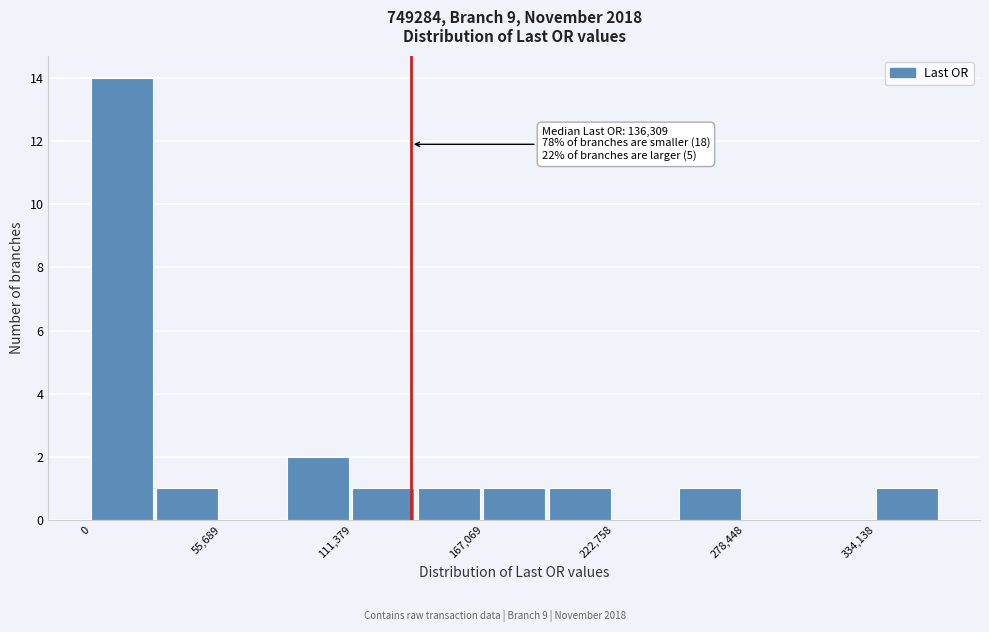

Read against the x-axis, roughly where is the centre of the tallest bar?

10000